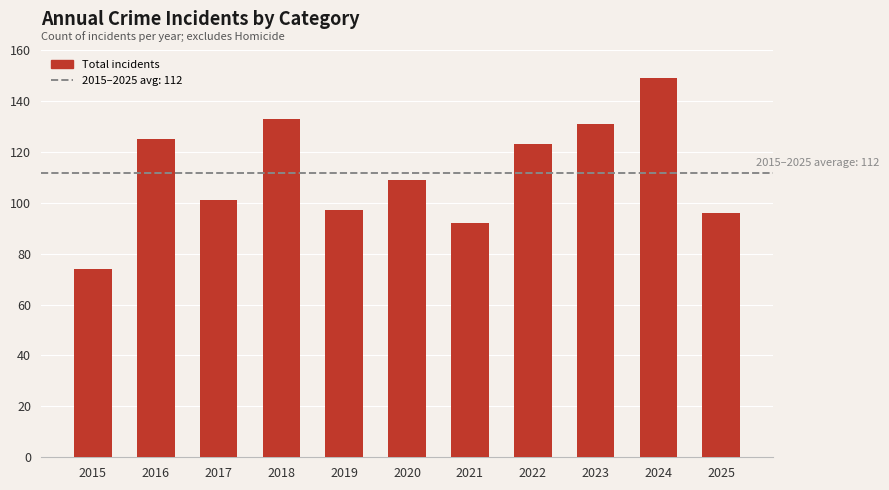

What is the value of the 6th bar from the left?

109